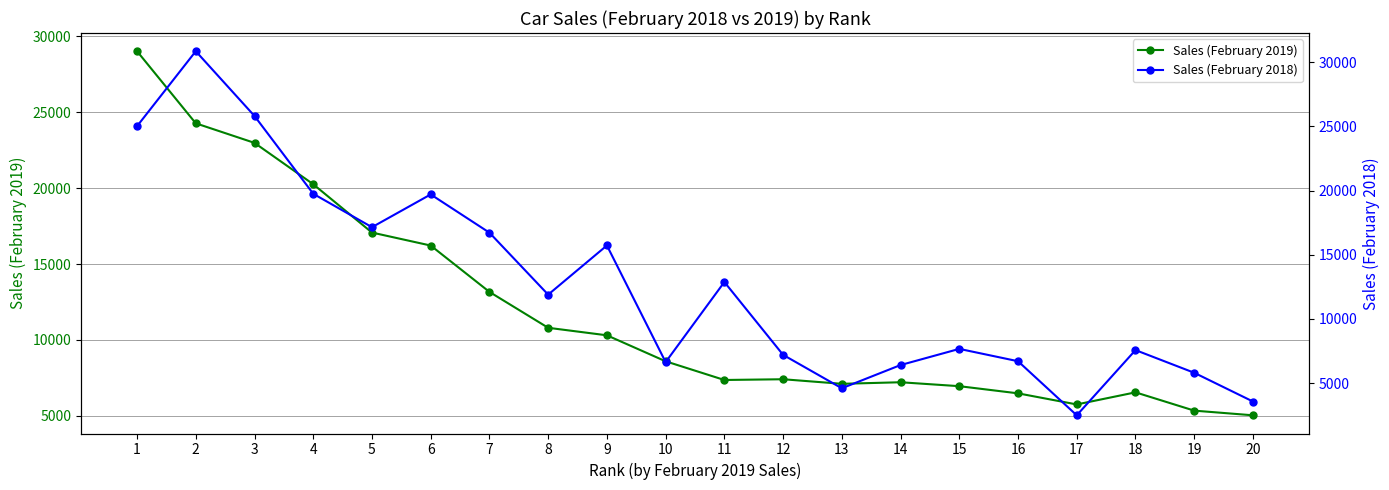

At which category is the sum across all series the highest?

2